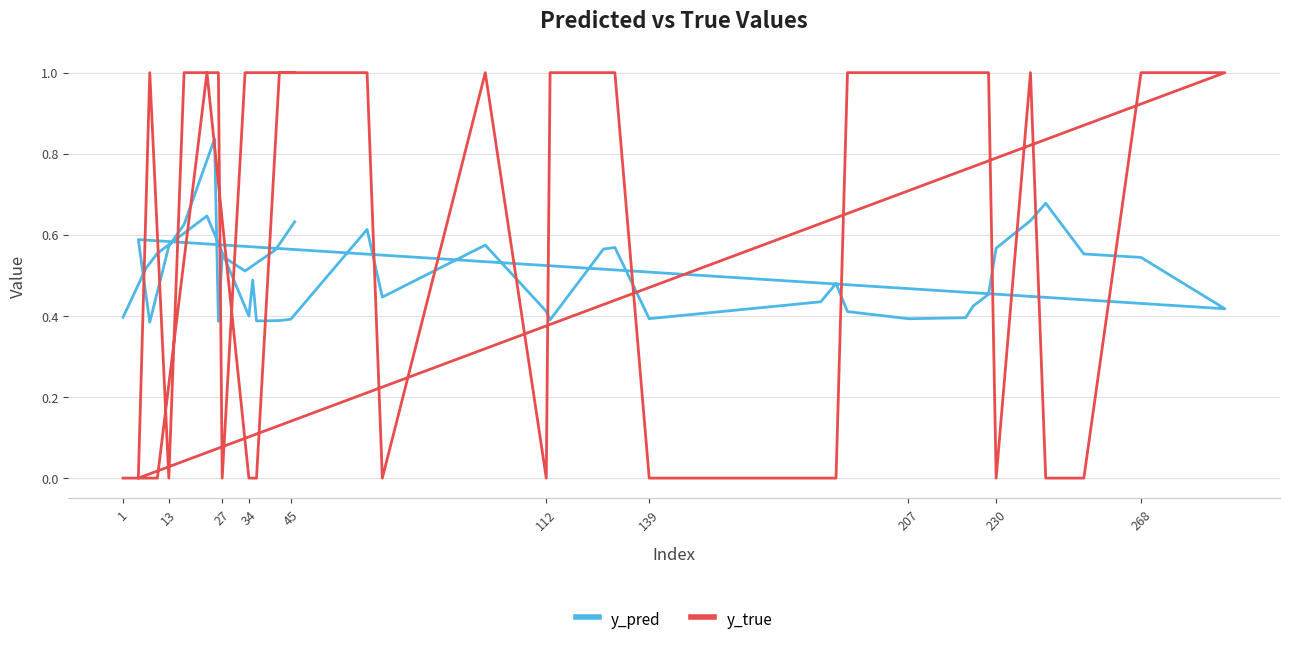

What is the maximum value for y_true?

1.0